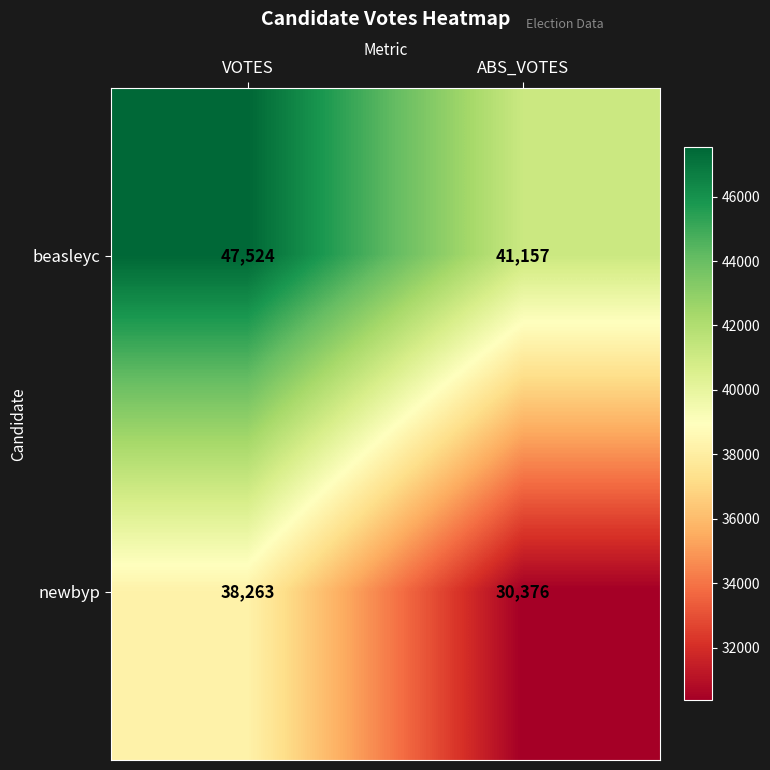

What is the sum of all newbyp values?

68639